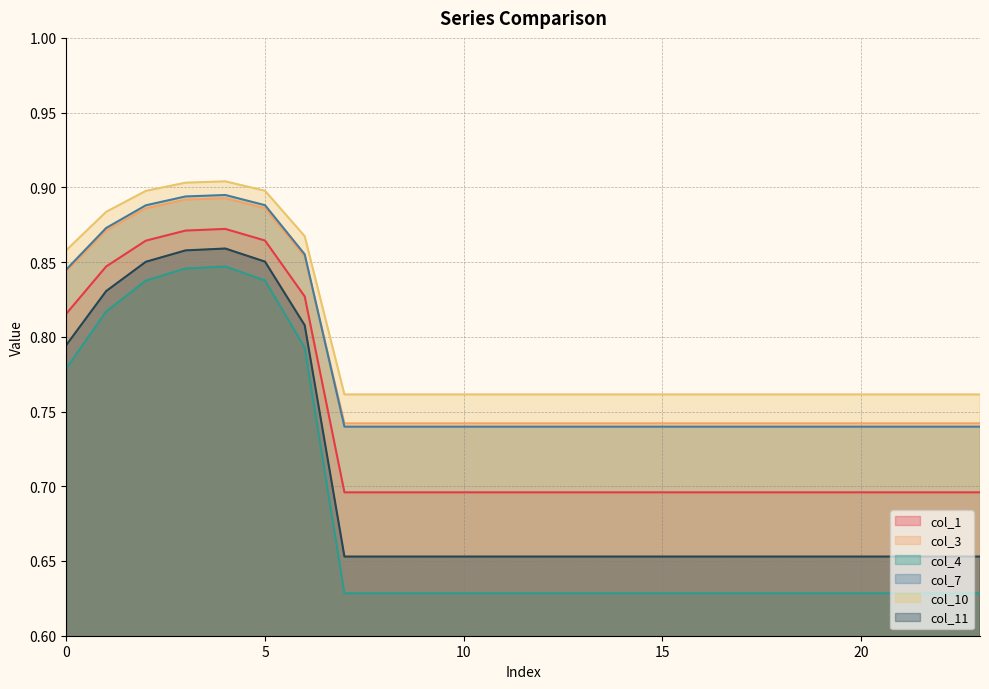

True or false: col_4 and col_1 intersect in this chart.

False